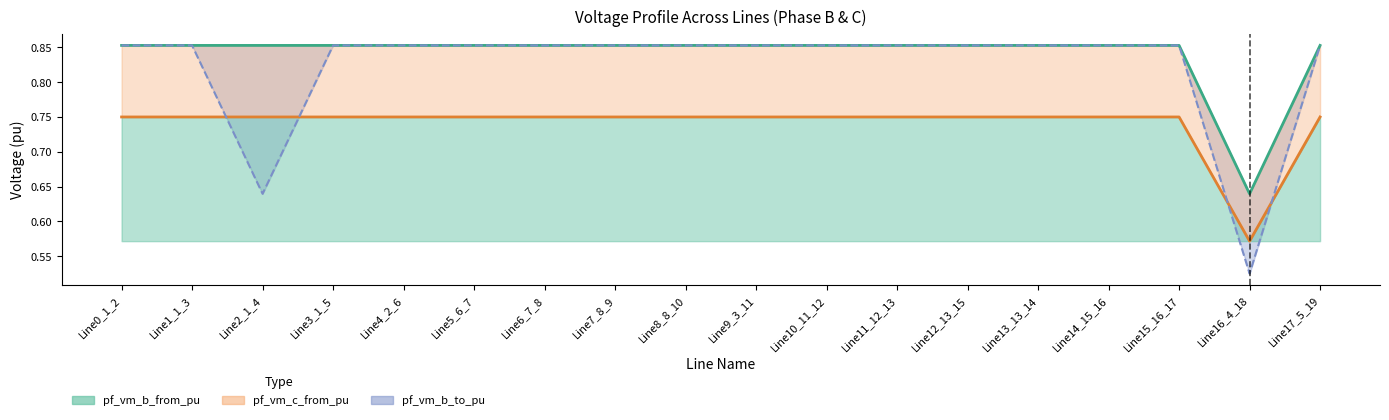

What is the label of the 16th point from the left?

Line15_16_17